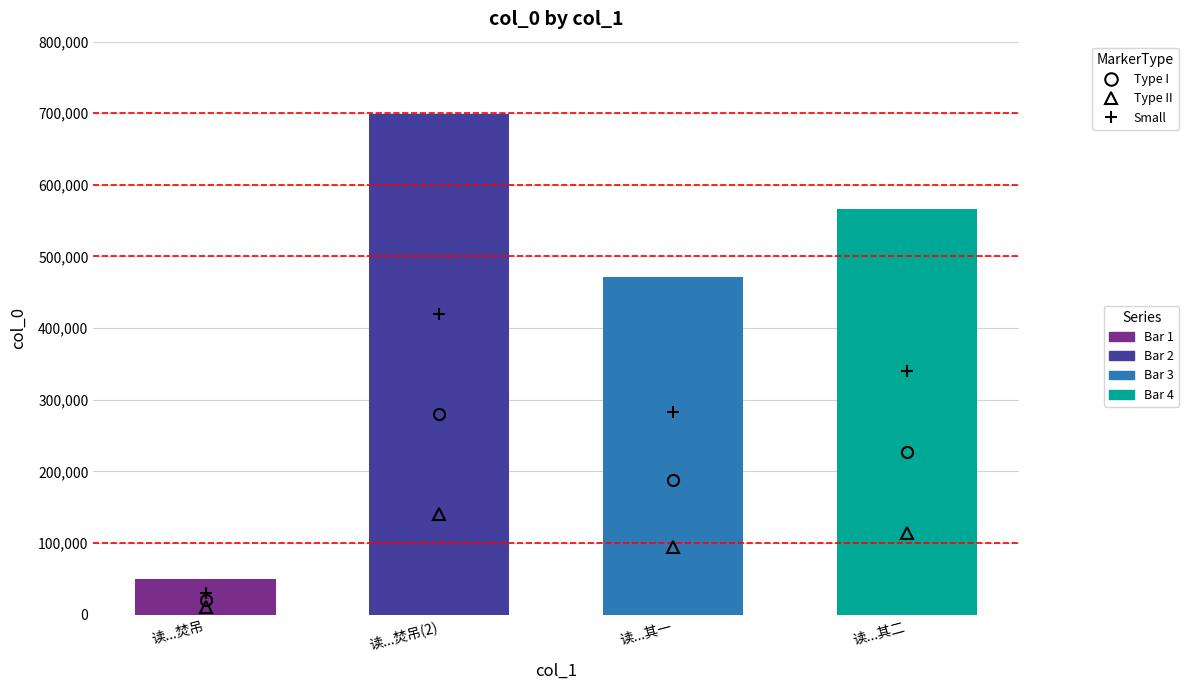

The value at 读...其一 is 221196. True or false?

False